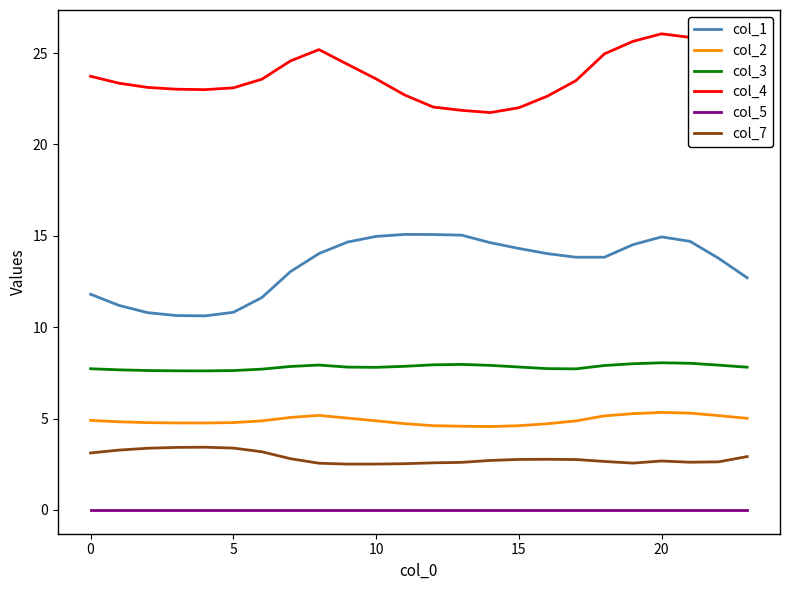

Does the chart have visible grid lines?

No